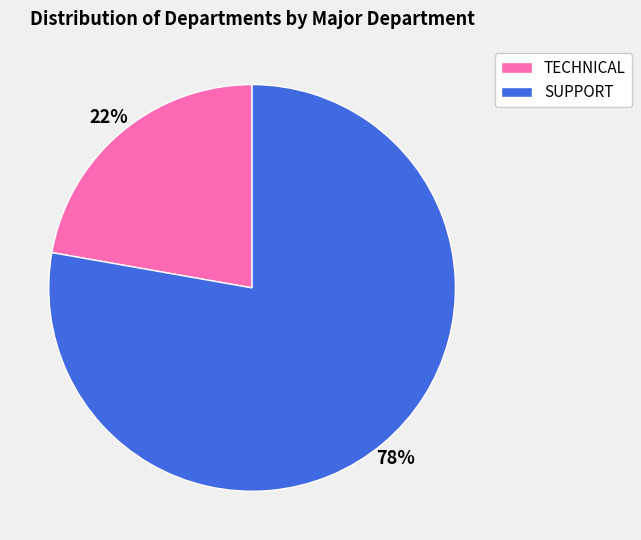

Is it true that SUPPORT is 78% of the pie?

True